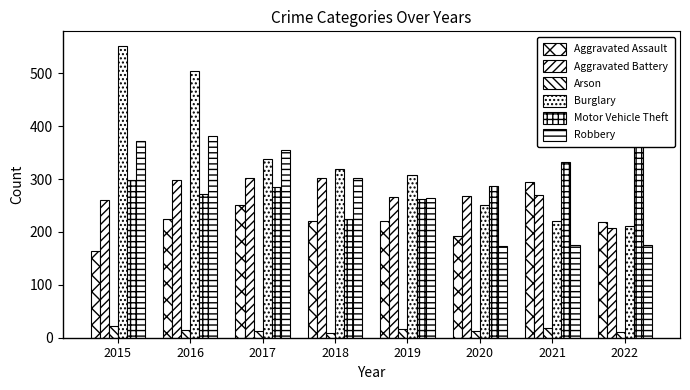

Is it true that Robbery equals 356 at 2017?

True